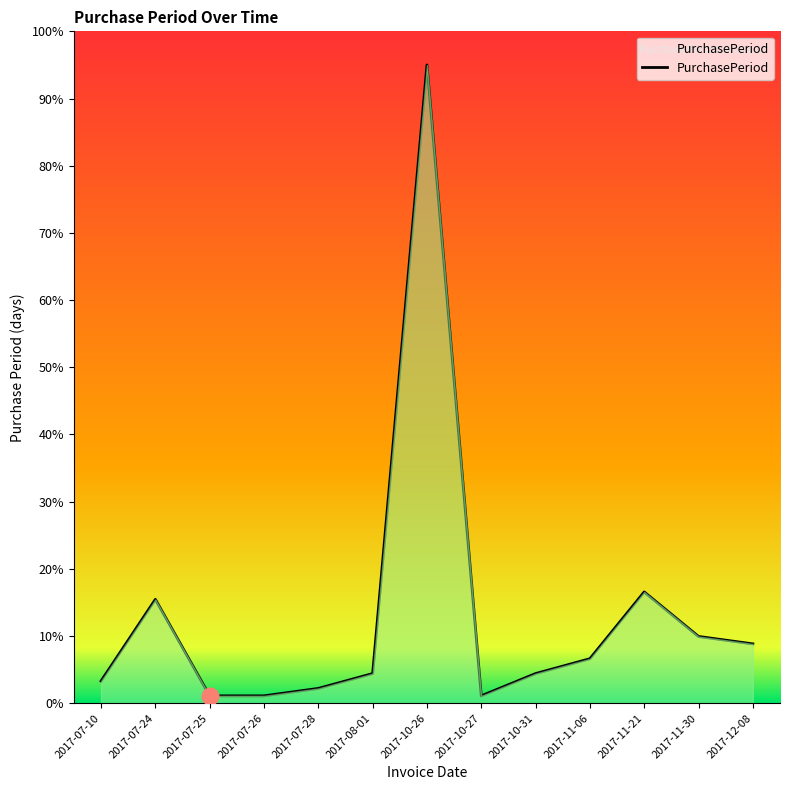

Reading left to right, transcribe all the data shown in this chart.

2017-07-10=3.3	2017-07-24=15.5	2017-07-25=1.1	2017-07-26=1.1	2017-07-28=2.2	2017-08-01=4.4	2017-10-26=95.0	2017-10-27=1.1	2017-10-31=4.4	2017-11-06=6.6	2017-11-21=16.6	2017-11-30=9.9	2017-12-08=8.8